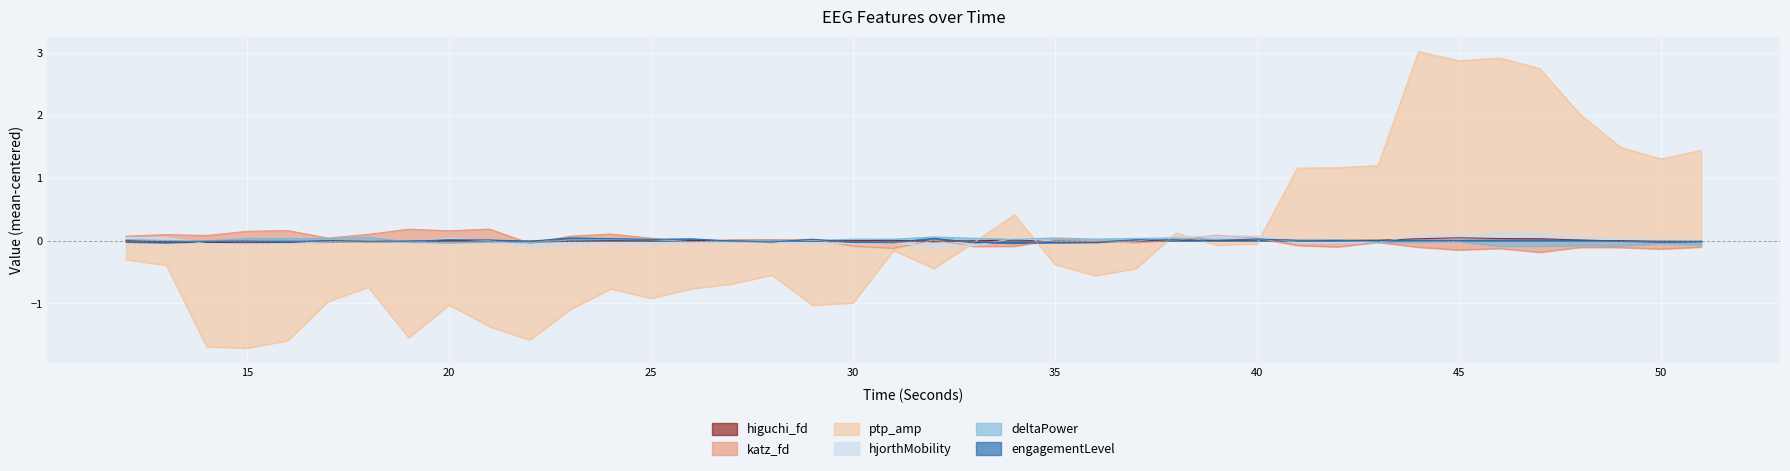

How many distinct data groups are displayed?

6